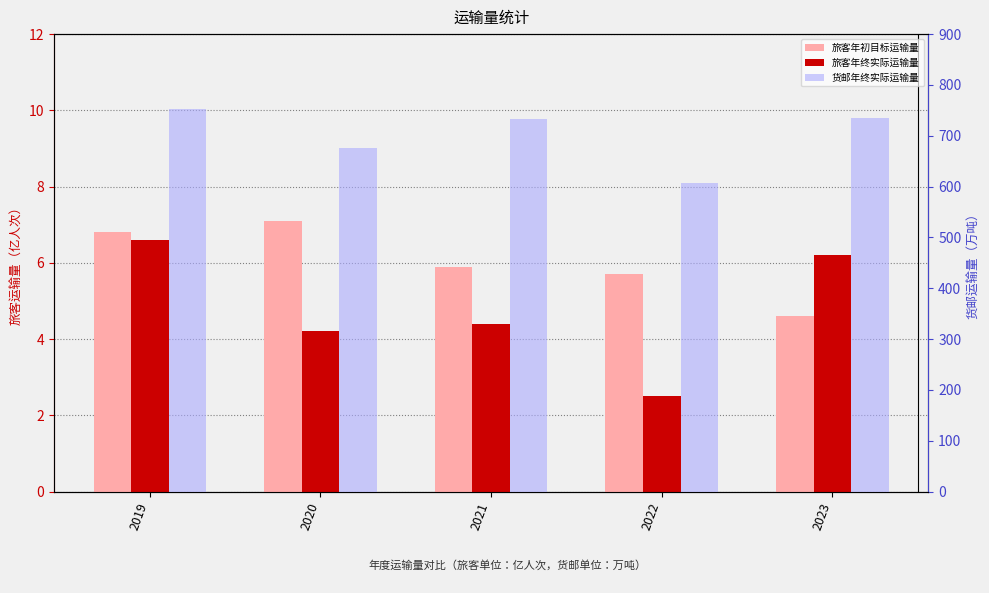

At which label does 货邮年终实际运输量 first exceed 732?

2019